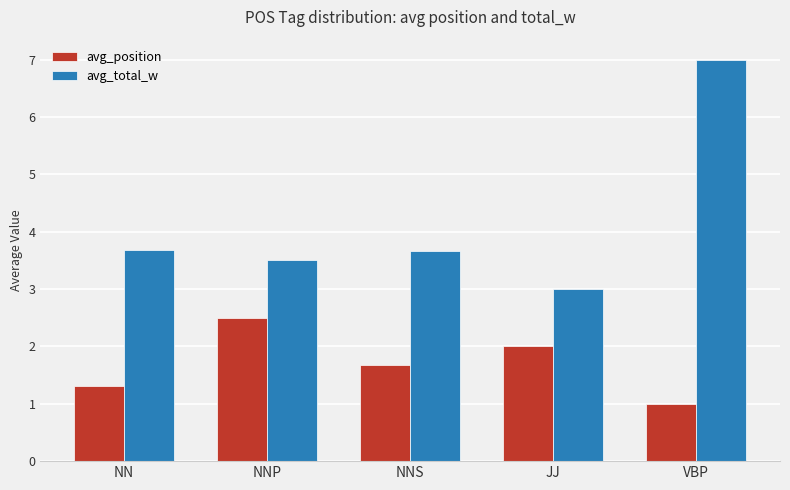

What is the label of the 3rd bar from the left?

NNS